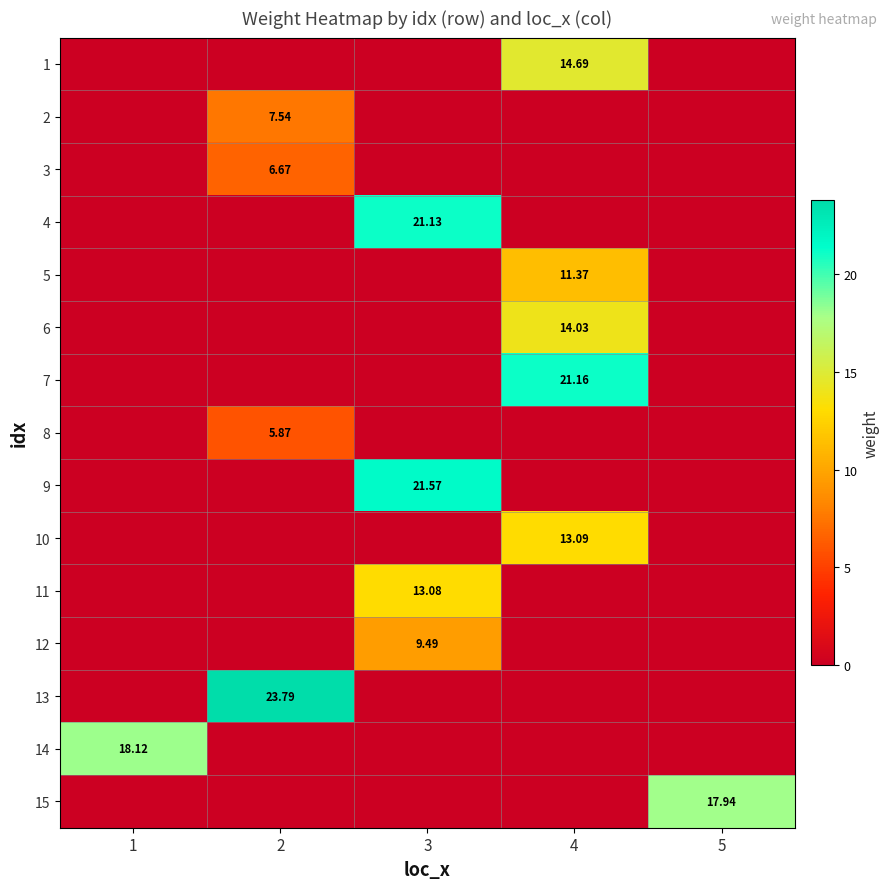

Which category has the highest value in the 9 series?

3